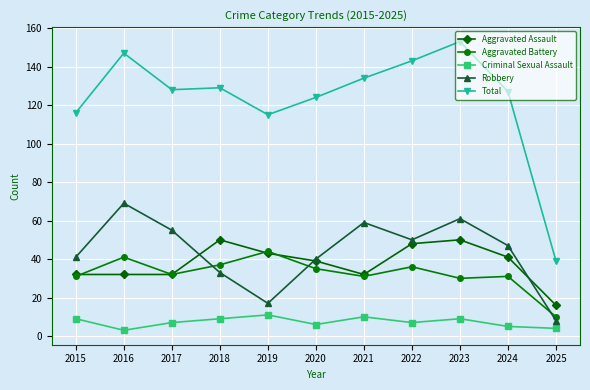

Which series has the largest range (max minus min)?

Total